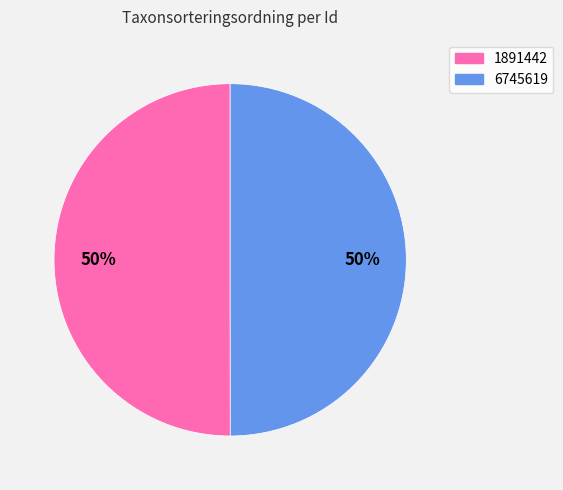

To the nearest percent, what is the average slice percentage?

50%